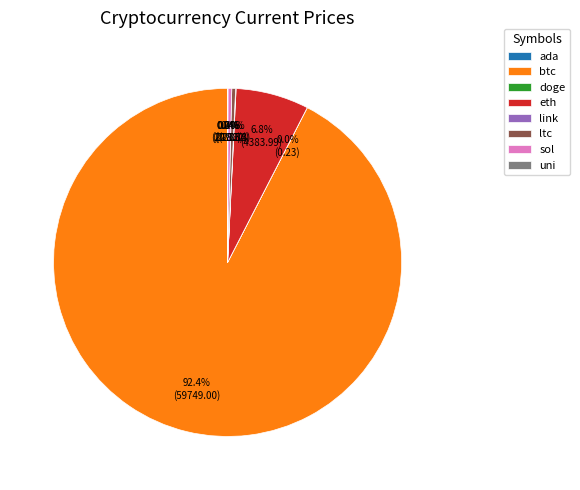

Which slice is the largest?

btc